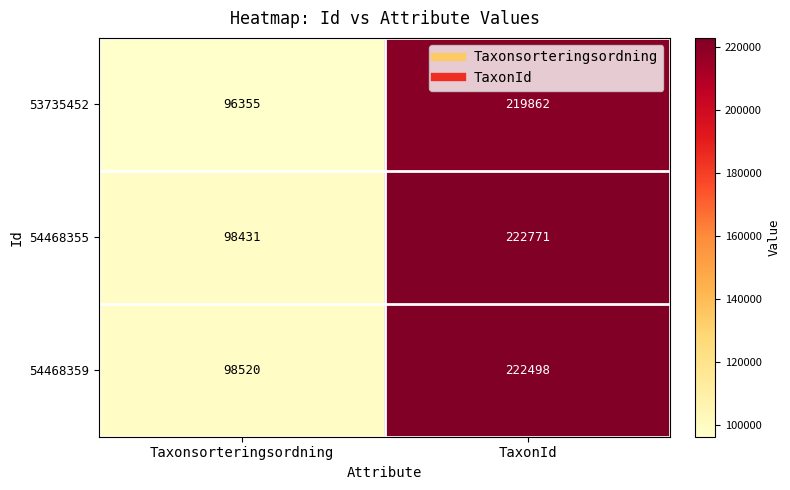

How many data points does each series have?

2